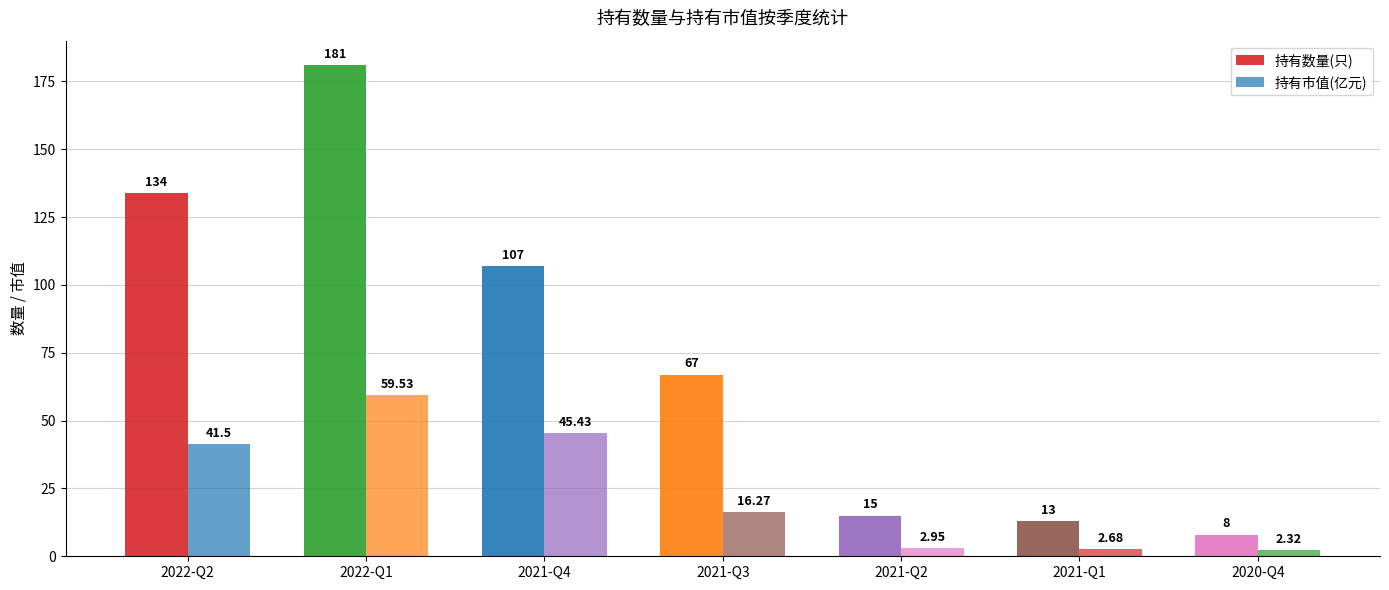

Does the chart contain stacked bars?

No